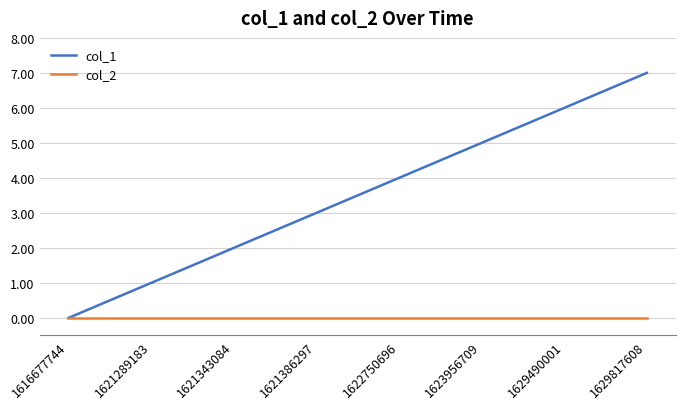

What are all the series names shown in the legend?

col_1, col_2